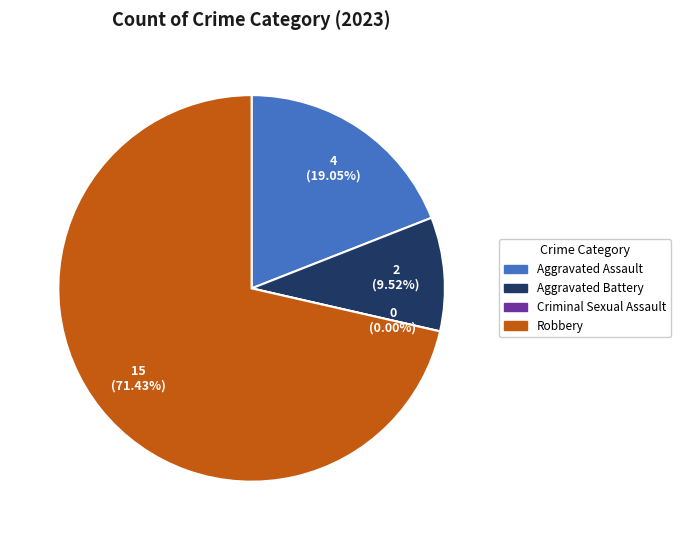

To the nearest percent, what is the difference between the Robbery and Criminal Sexual Assault slice percentages?

71%